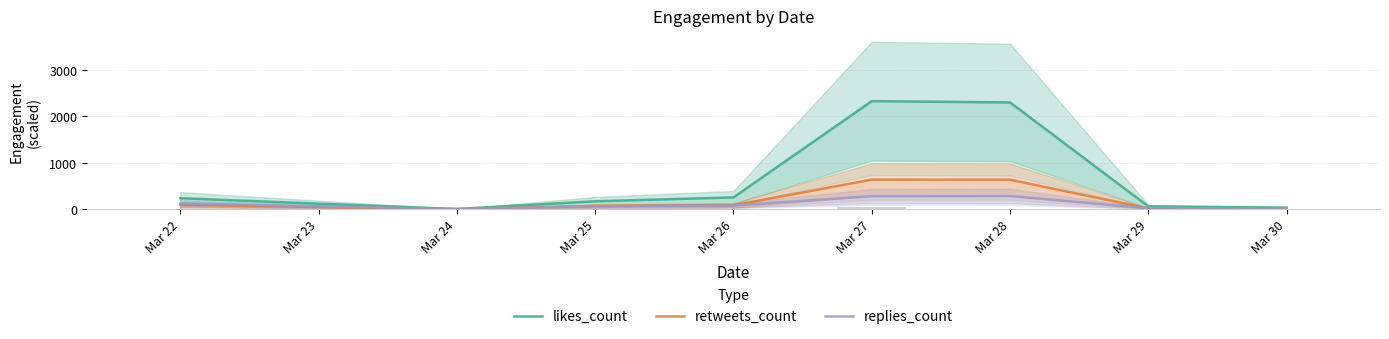

At which label does likes_count first exceed 170?

Mar 22